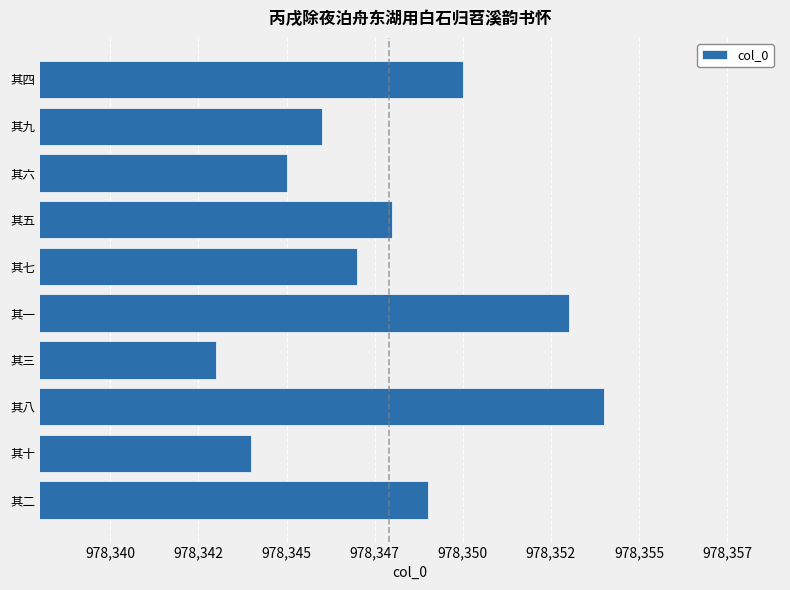

List the labels in order of value, smallest first.

其三, 其十, 其六, 其九, 其七, 其五, 其二, 其四, 其一, 其八